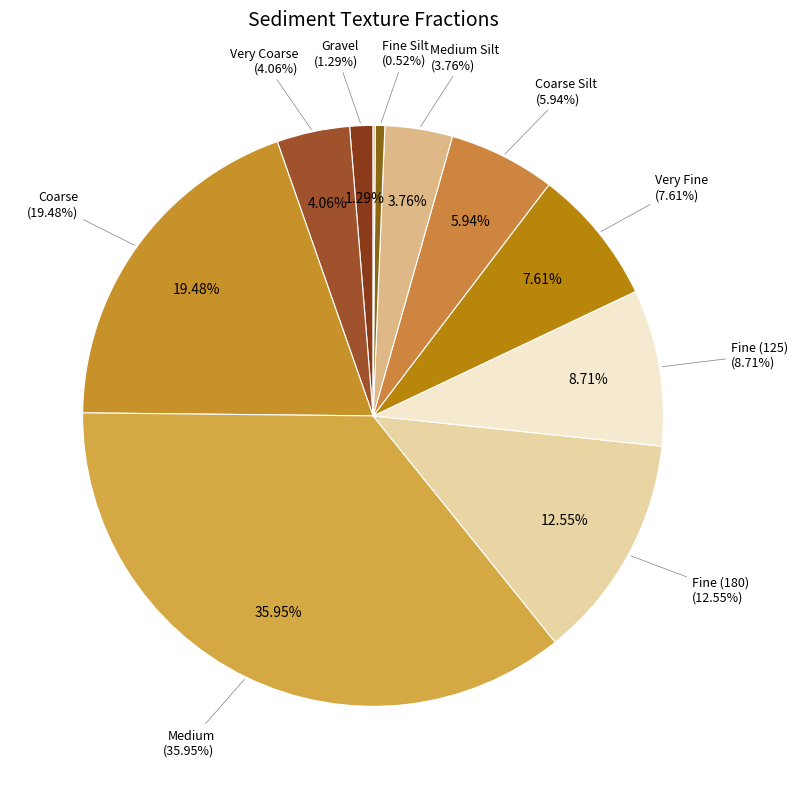

True or false: Fine (180) accounts for 12% of the total.

True